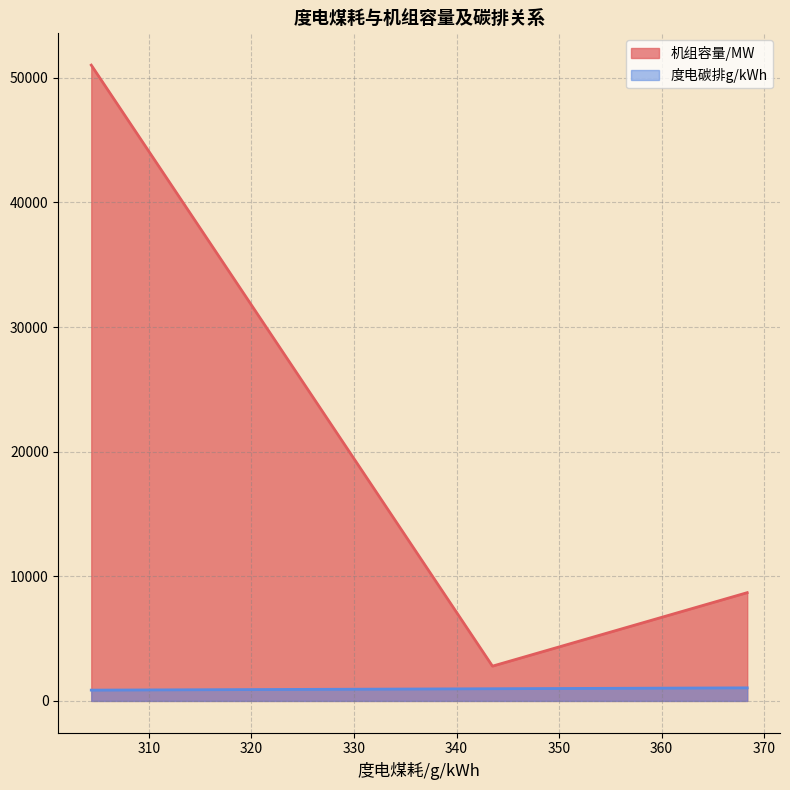

Which series has the largest total across all categories?

机组容量/MW